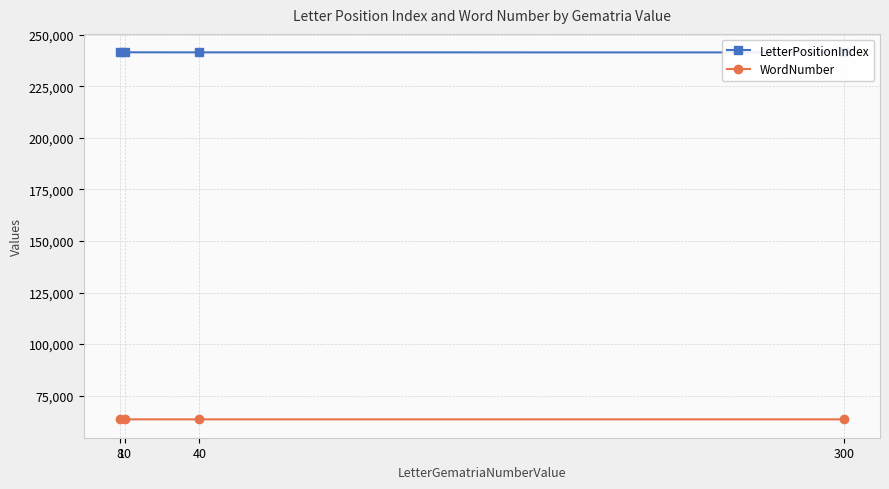

The WordNumber series shows 90522 at 10. True or false?

False